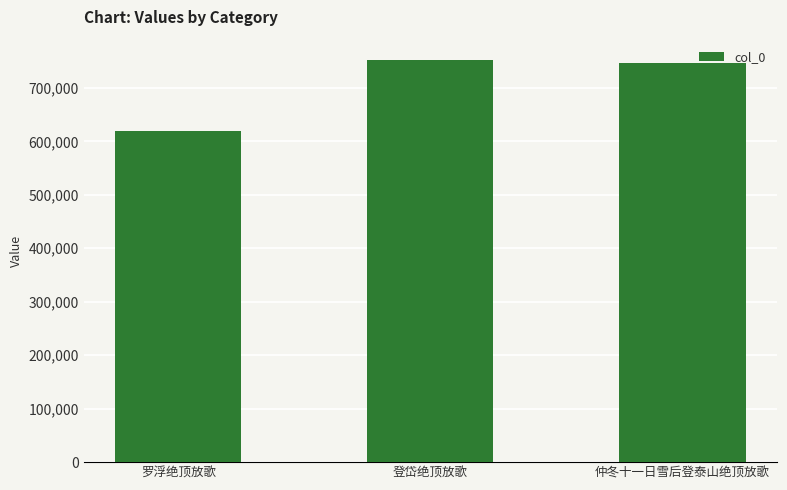

Approximately how many times larger is the value at 罗浮绝顶放歌 compared to 登岱绝顶放歌?

0.8